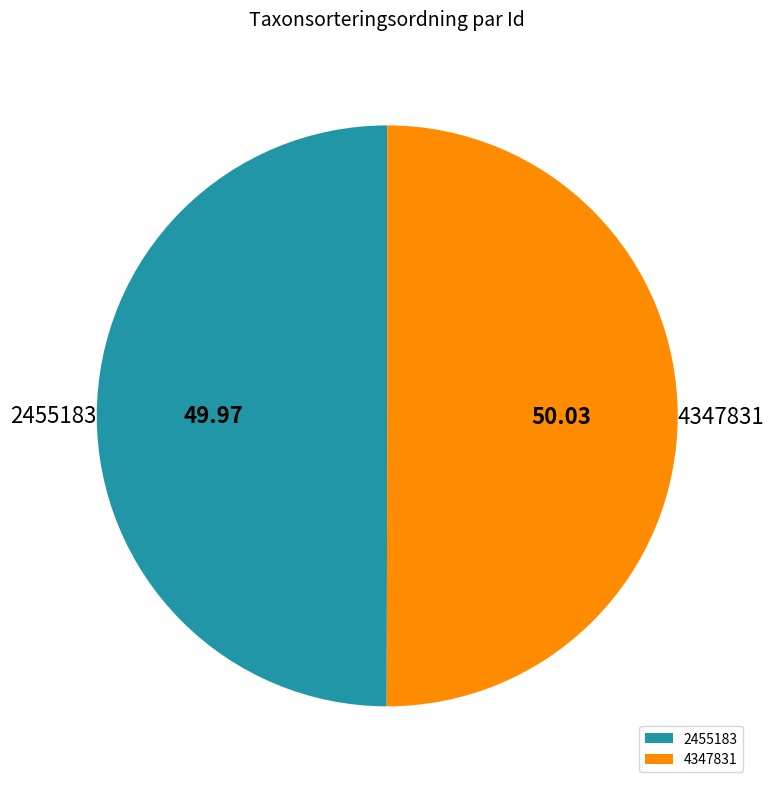

The 4347831 slice represents 50% of the pie. True or false?

True